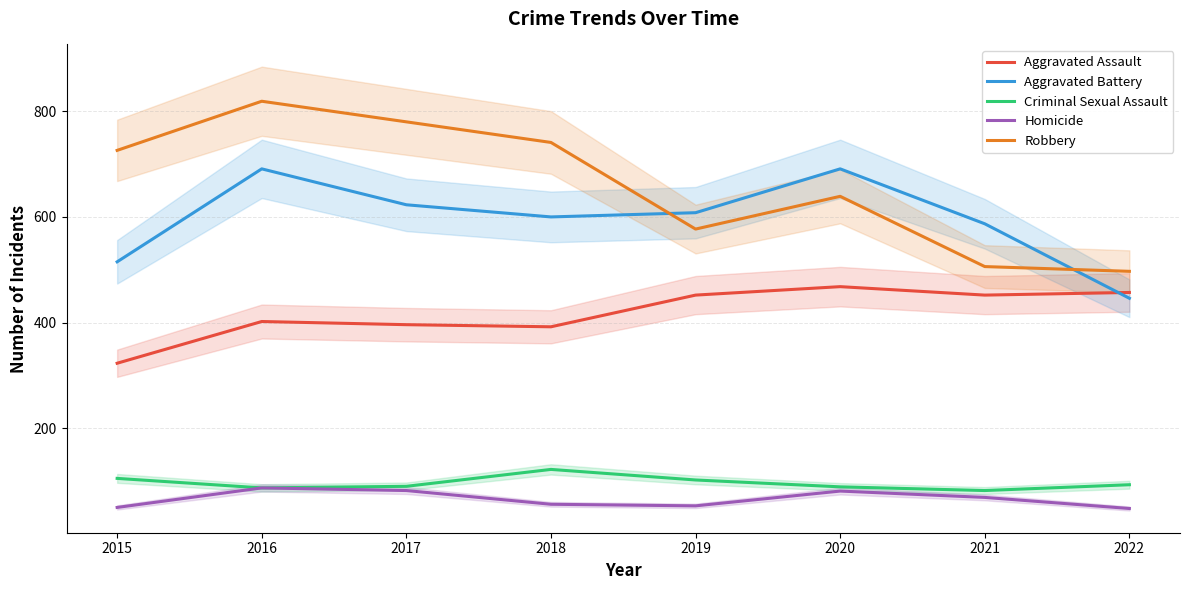

Between 2018 and 2020, which series saw the biggest shift?

Robbery